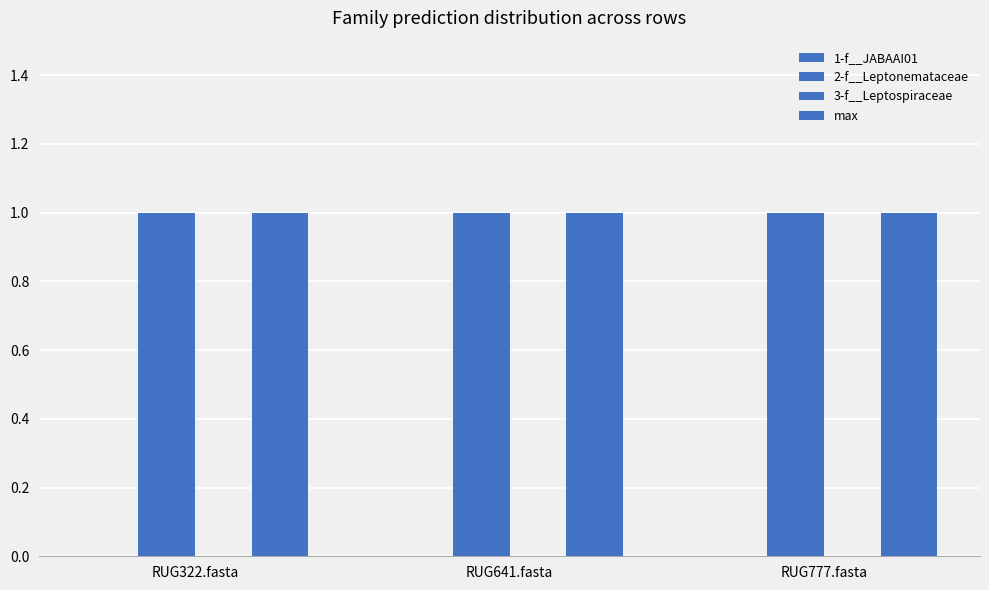

Reading left to right, list all the values displayed in this chart.

1-f__JABAAI01: RUG322.fasta=0	RUG641.fasta=0	RUG777.fasta=0
2-f__Leptonemataceae: RUG322.fasta=1	RUG641.fasta=1	RUG777.fasta=1
3-f__Leptospiraceae: RUG322.fasta=0	RUG641.fasta=0	RUG777.fasta=0
max: RUG322.fasta=1	RUG641.fasta=1	RUG777.fasta=1